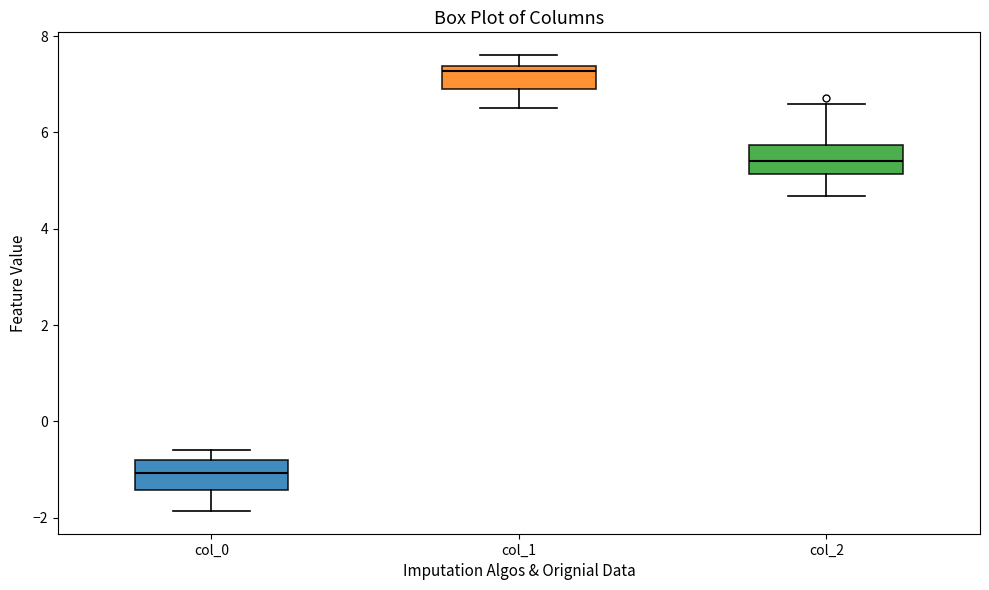

Which box has the highest median line?

col_1